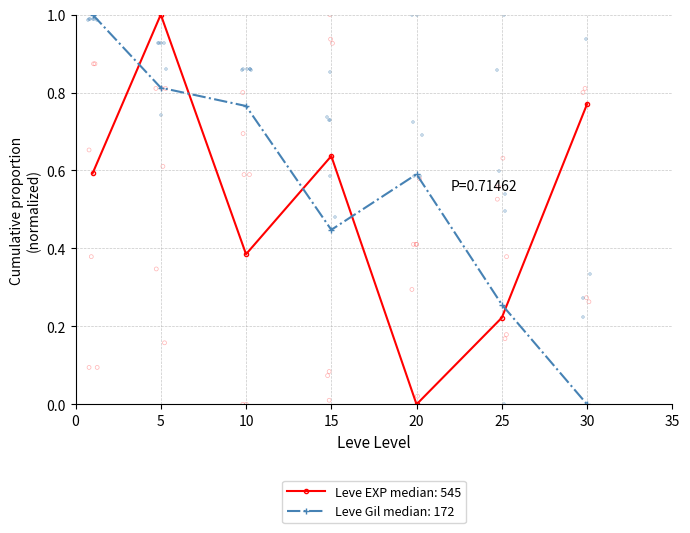

True or false: Leve EXP median: 545 has more than 2 points higher than both neighbors.

False